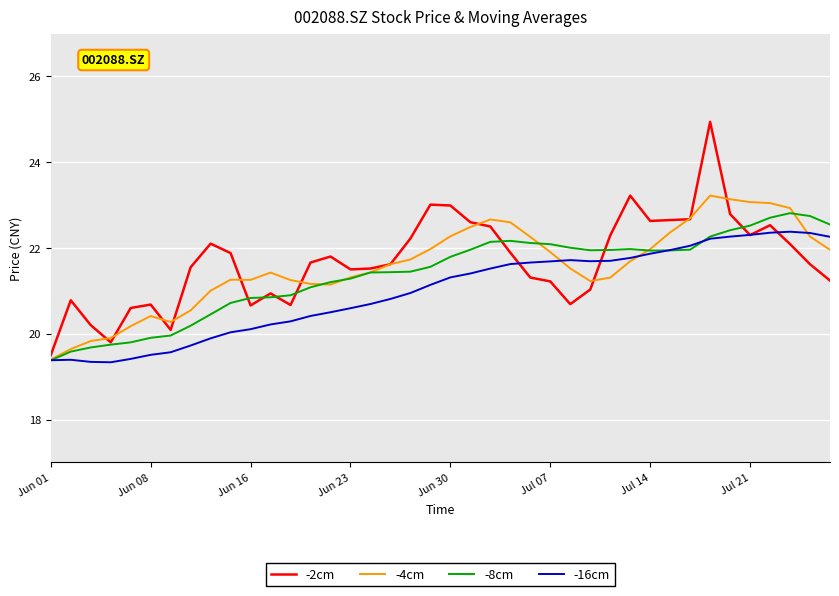

Which series has the largest range (max minus min)?

-2cm